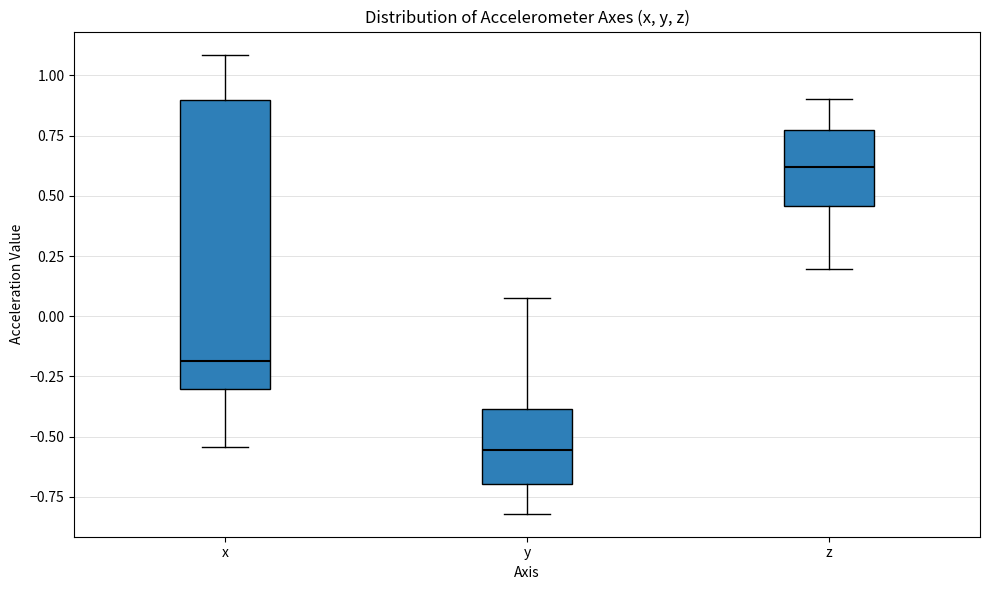

Comparing the boxes themselves (not the whiskers), which one is the tallest?

x